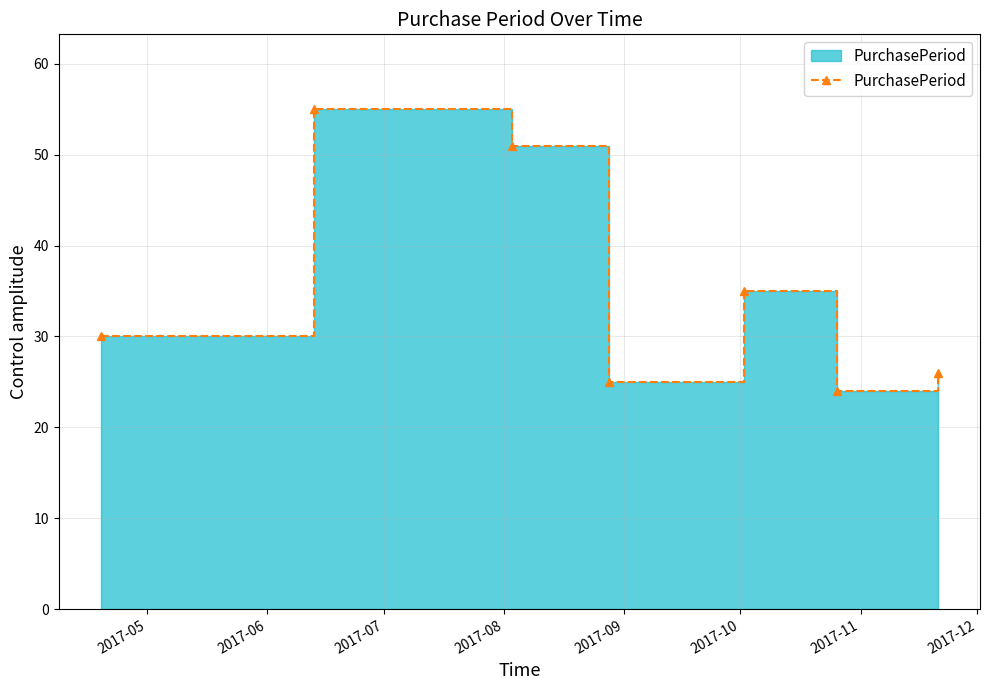

Which category has the highest value across all series?

2017-06